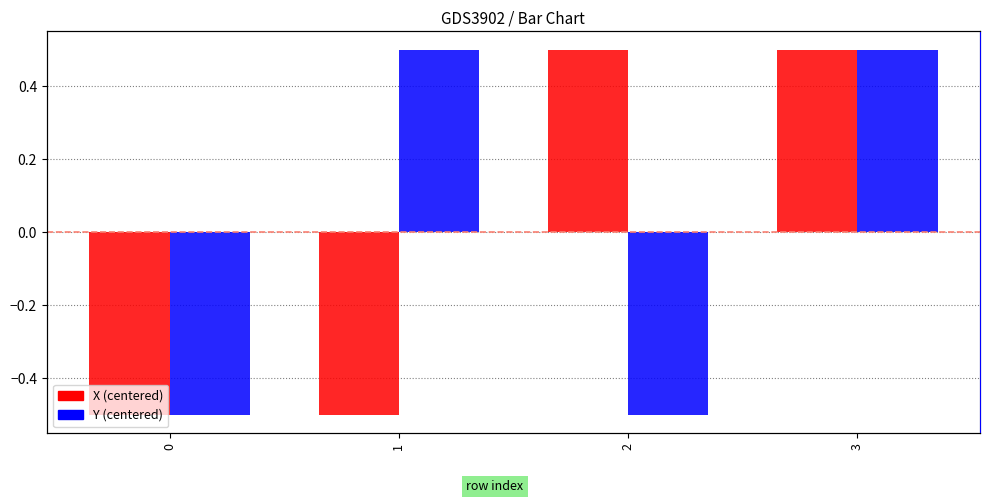

True or false: Y has a value of -0.5 at 2.

True